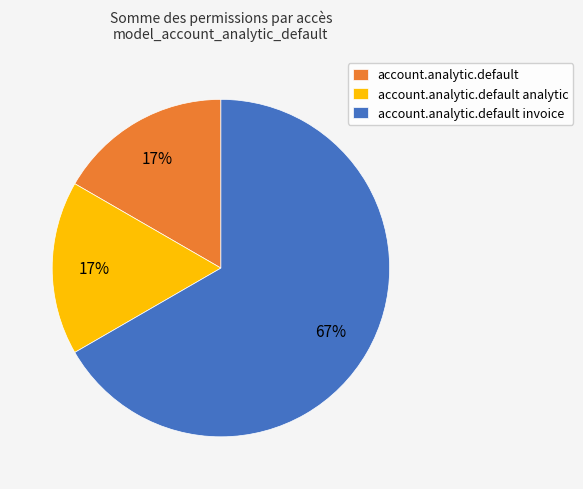

Is there a majority slice in this chart?

Yes